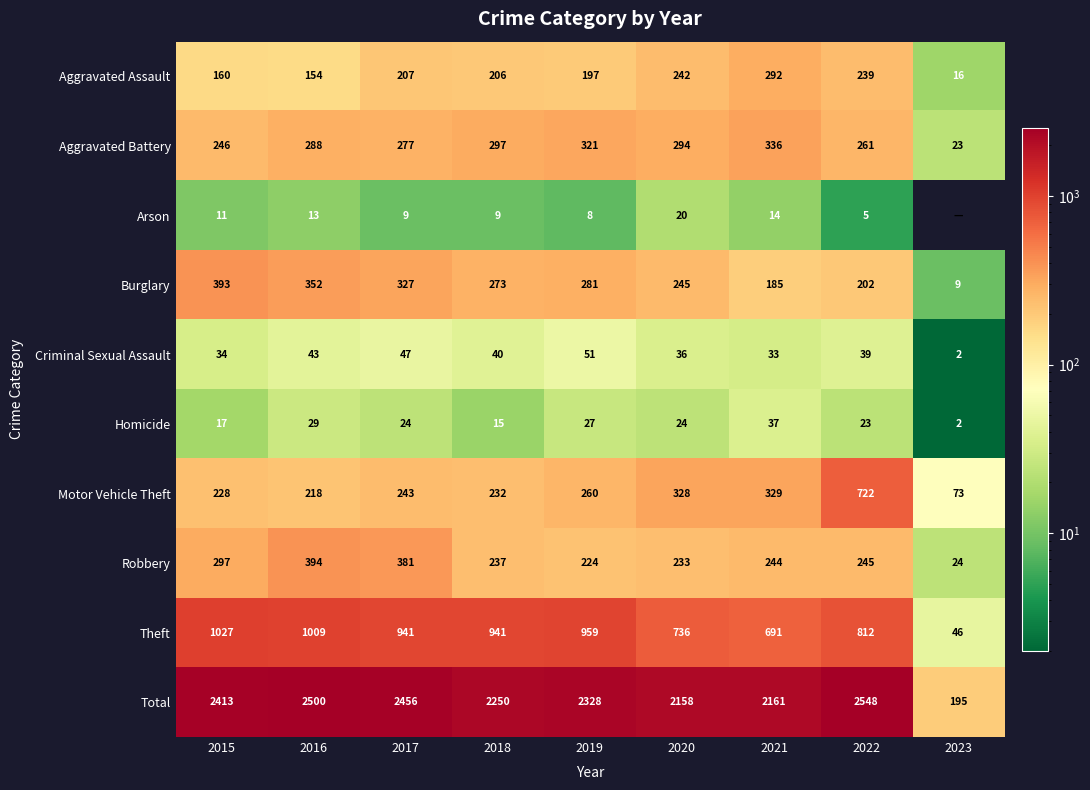

What is the difference between the maximum and minimum values in the Robbery series?

370